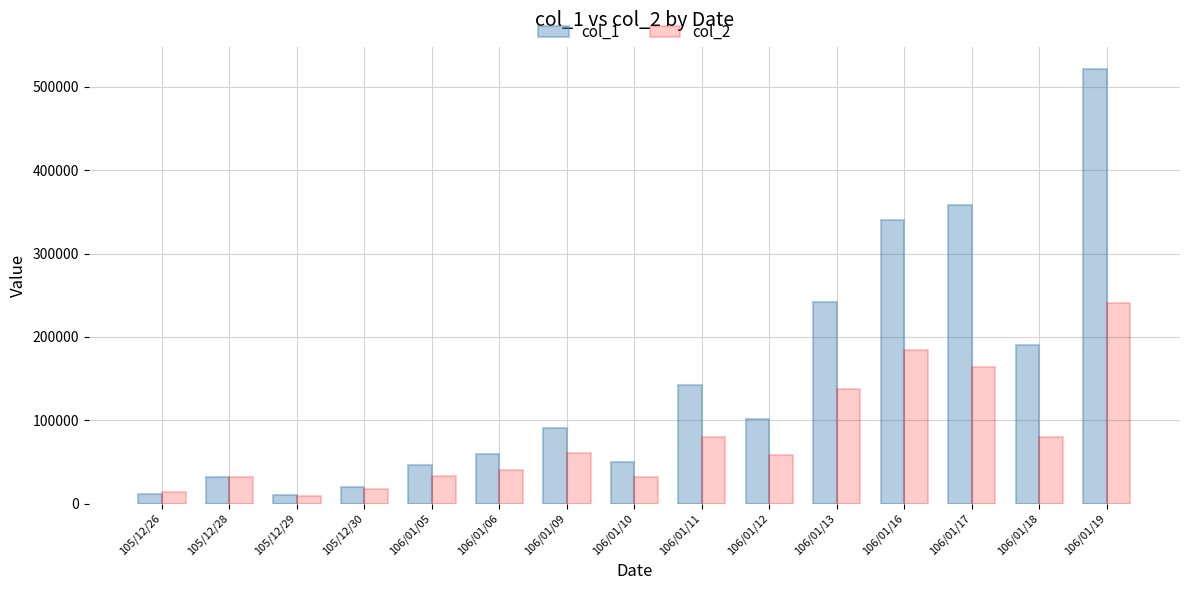

At which label does col_2 first exceed 57820?

106/01/09